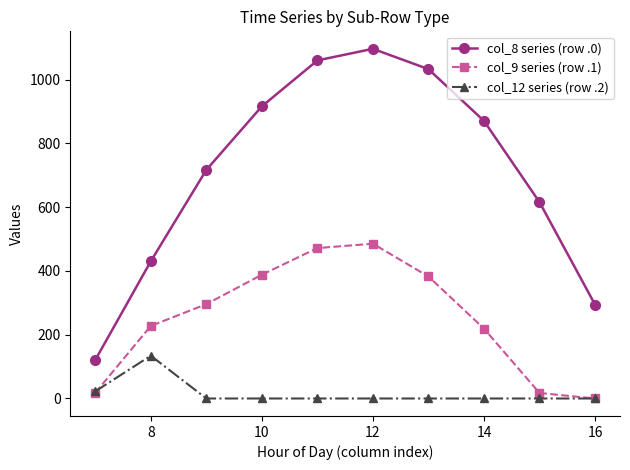

True or false: col_9 series (row .1) has more than 0 interior local peaks.

True